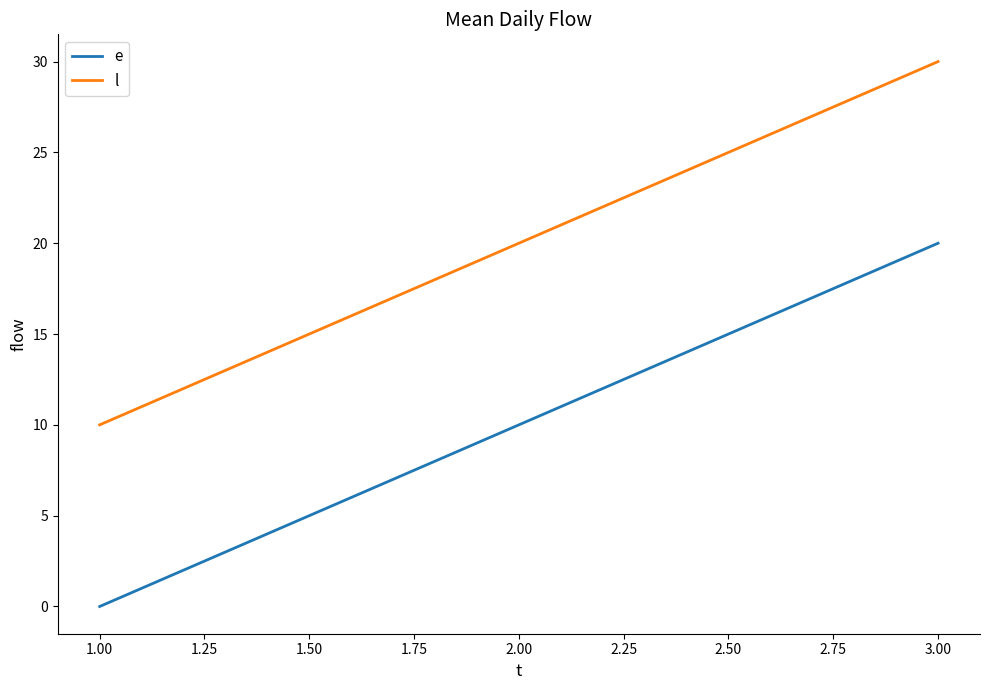

Is it true that e equals 10 at 2.00?

True